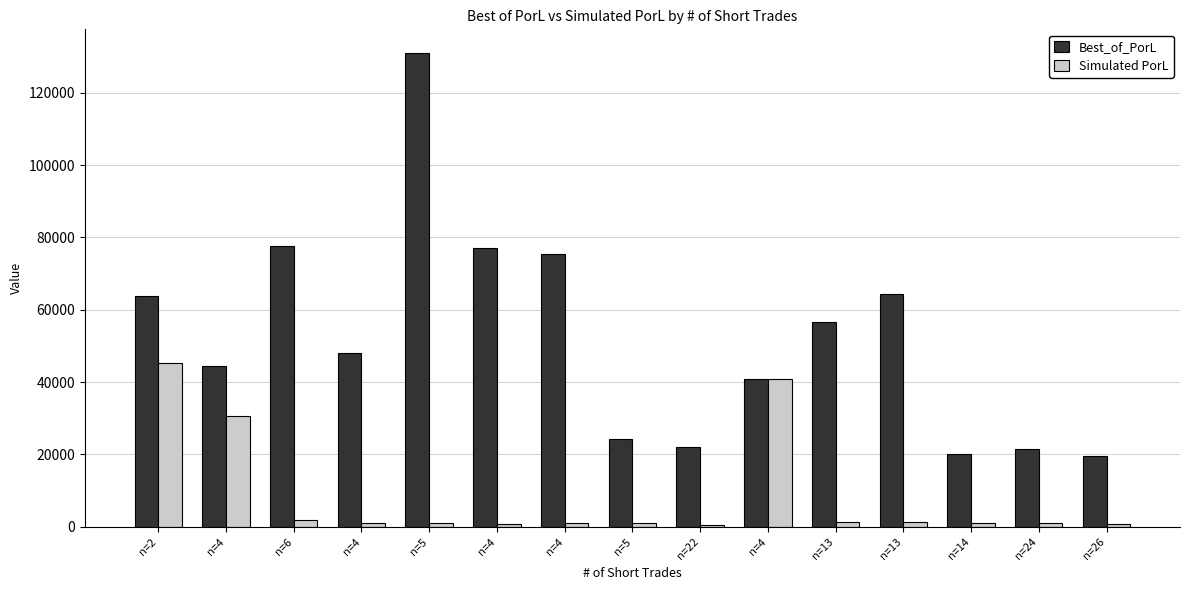

Which series has the largest total across all categories?

Best_of_PorL